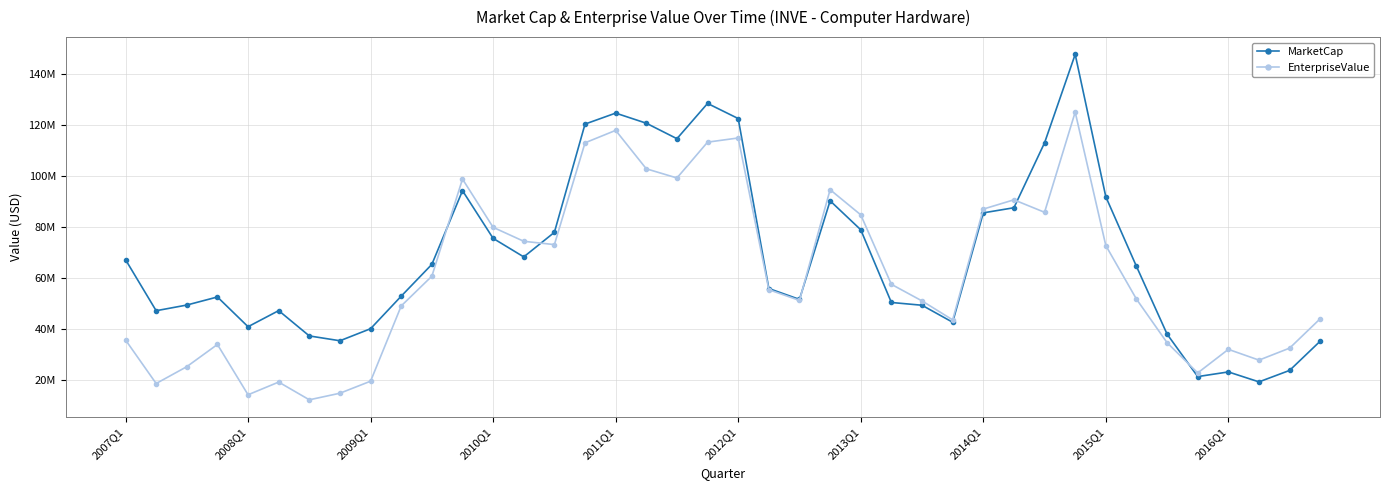

Is this an area chart (filled region under the line)?

No